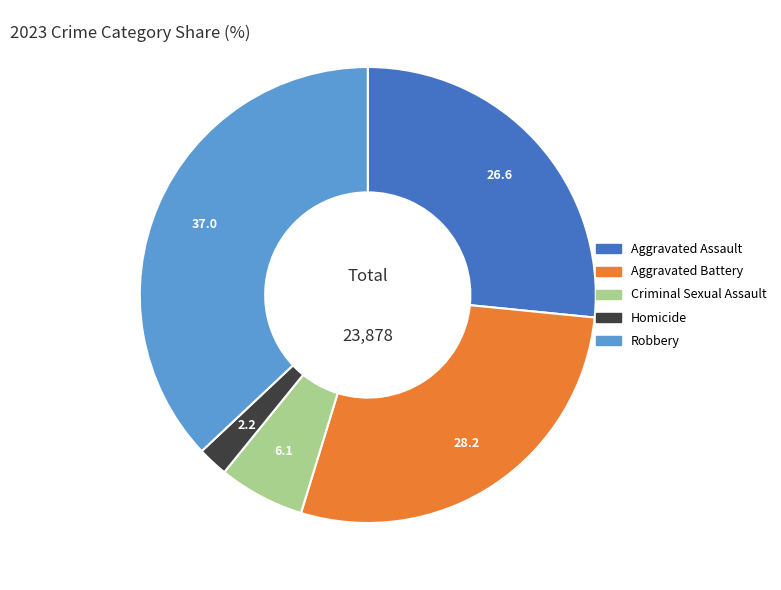

How many slices are in this pie chart?

5